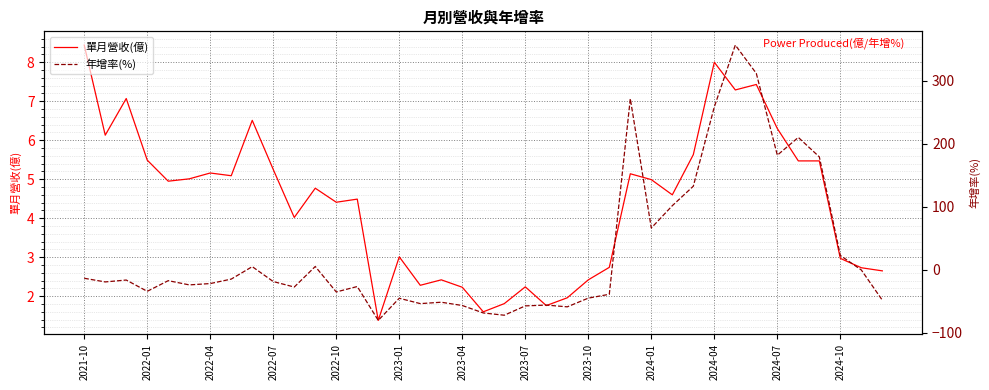

Is it true that 單月營收(億) equals 8.0 at 2024-04?

True